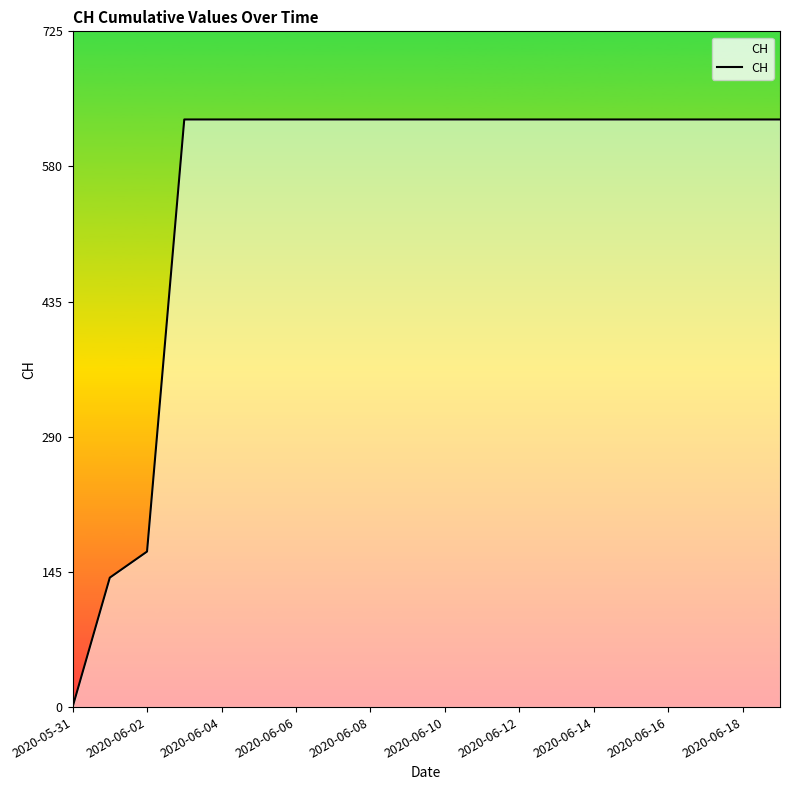

What is the maximum value shown in the chart?

631